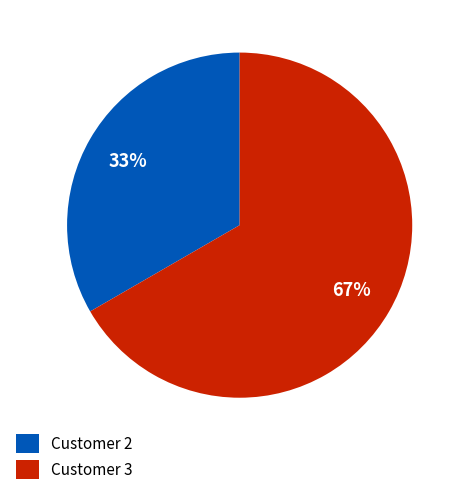

Which has a higher value, Customer 2 or Customer 3?

Customer 3